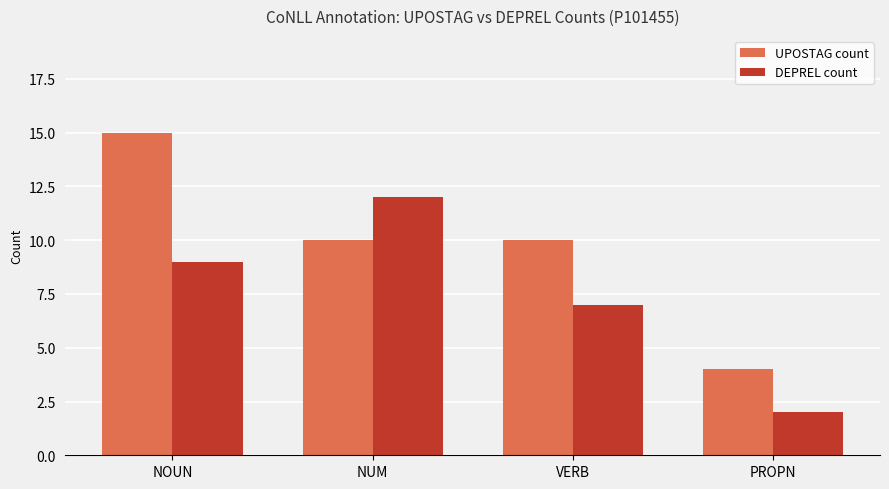

Is it true that UPOSTAG count equals 15 at NOUN?

True